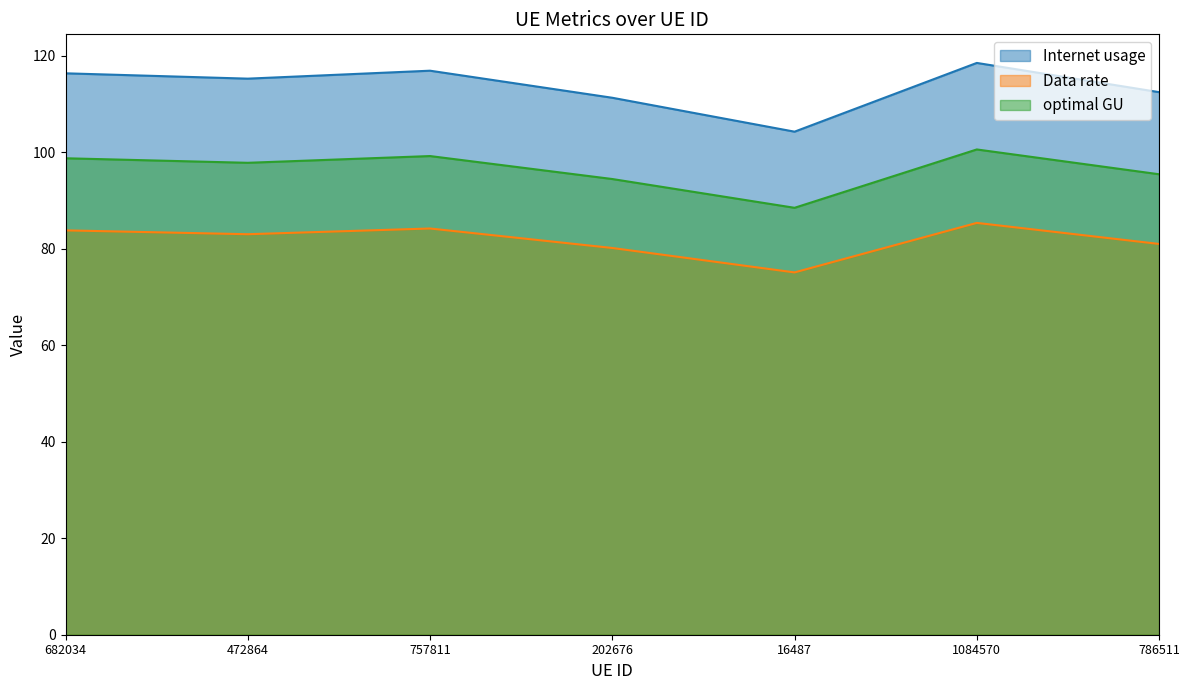

True or false: Data rate and optimal GU cross at least once.

False